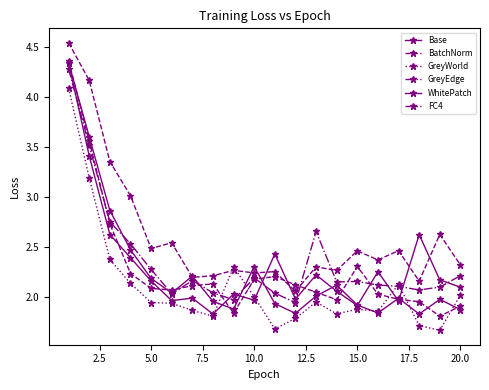

How many data points does each series have?

20